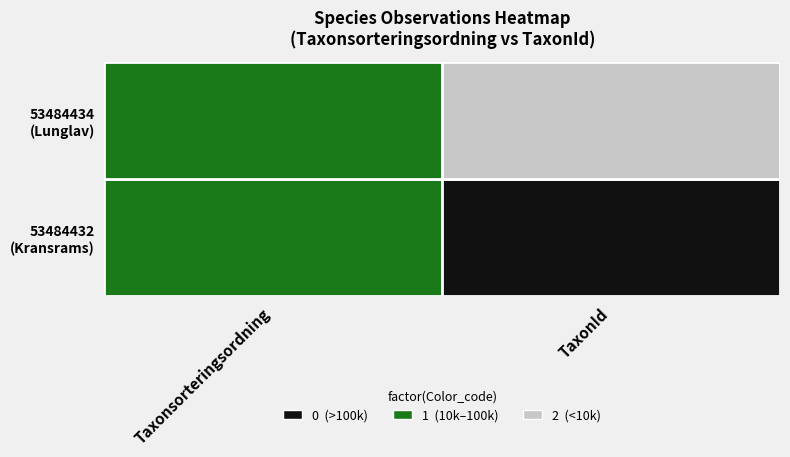

What is the approximate value of 53484432 at TaxonId, to the nearest 50?

219900